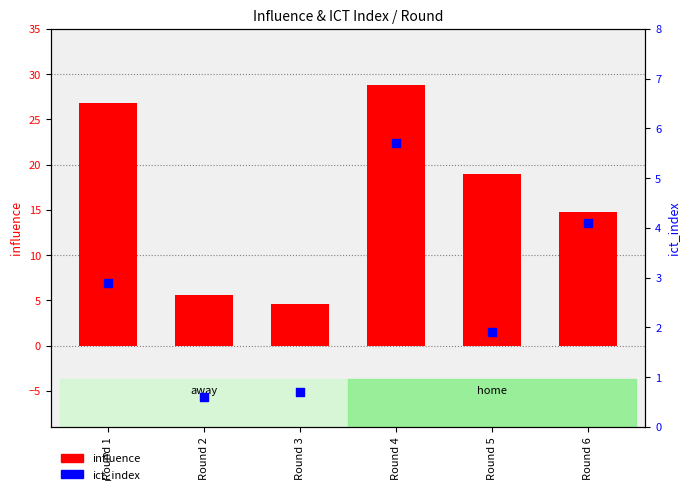

Which series has the largest total across all categories?

influence